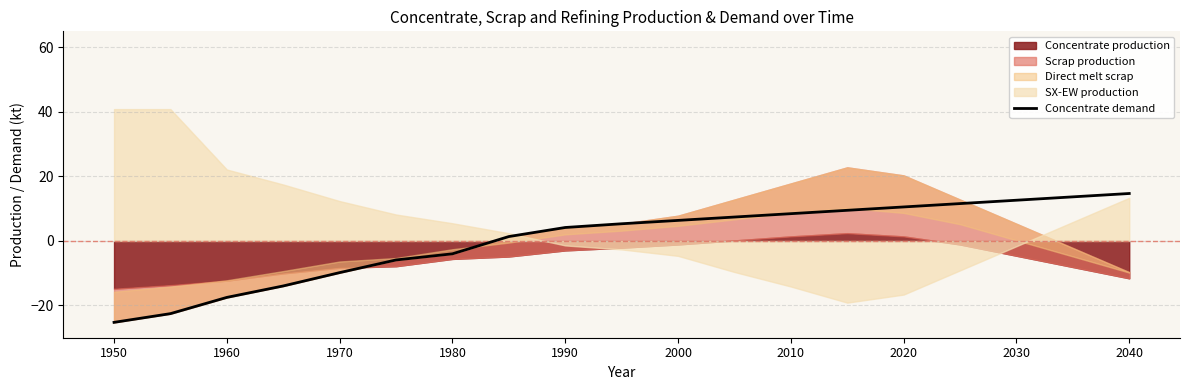

What is the maximum value for Concentrate demand?

14.7